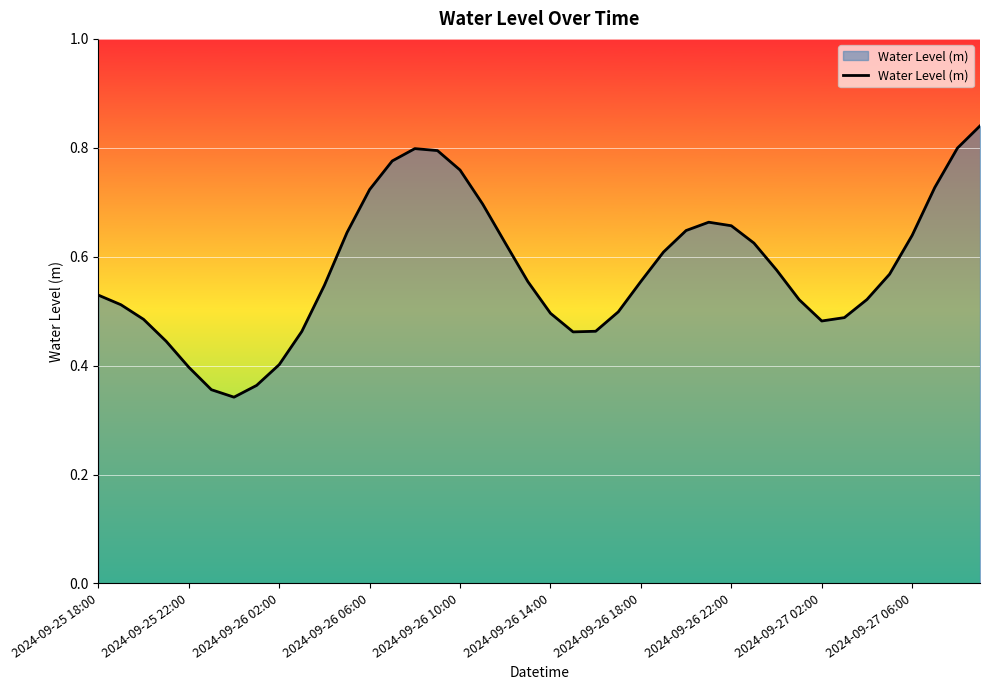

Does the chart have visible grid lines?

Yes